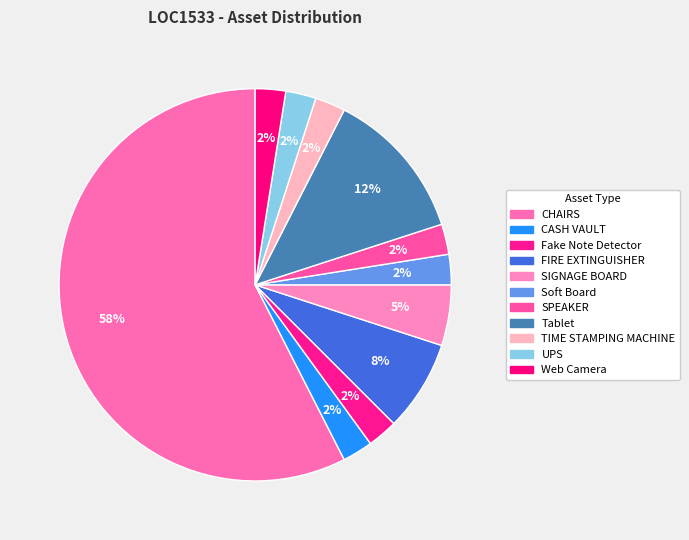

Count the number of slices in the pie.

11